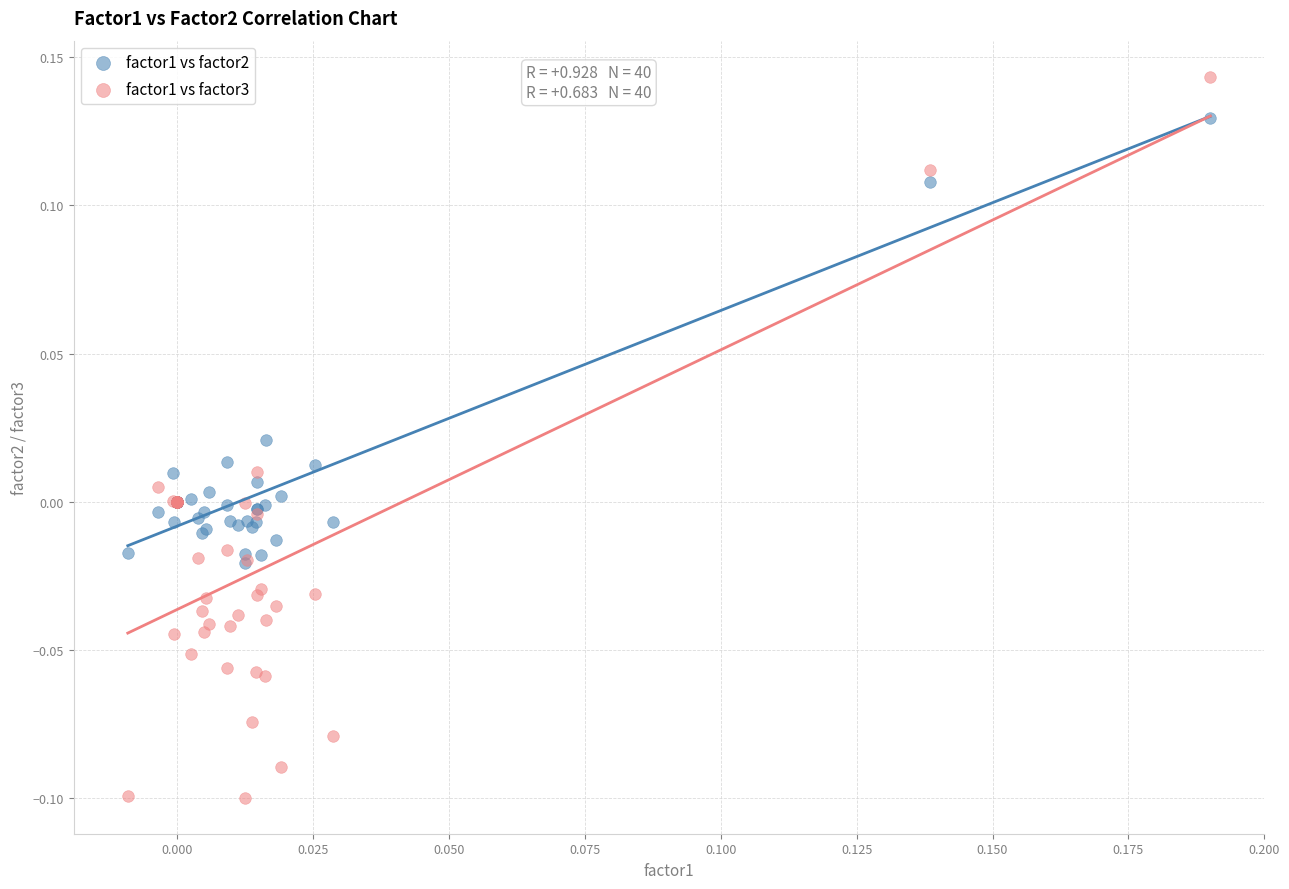

What are all the series names shown in the legend?

factor1 vs factor2, factor1 vs factor3